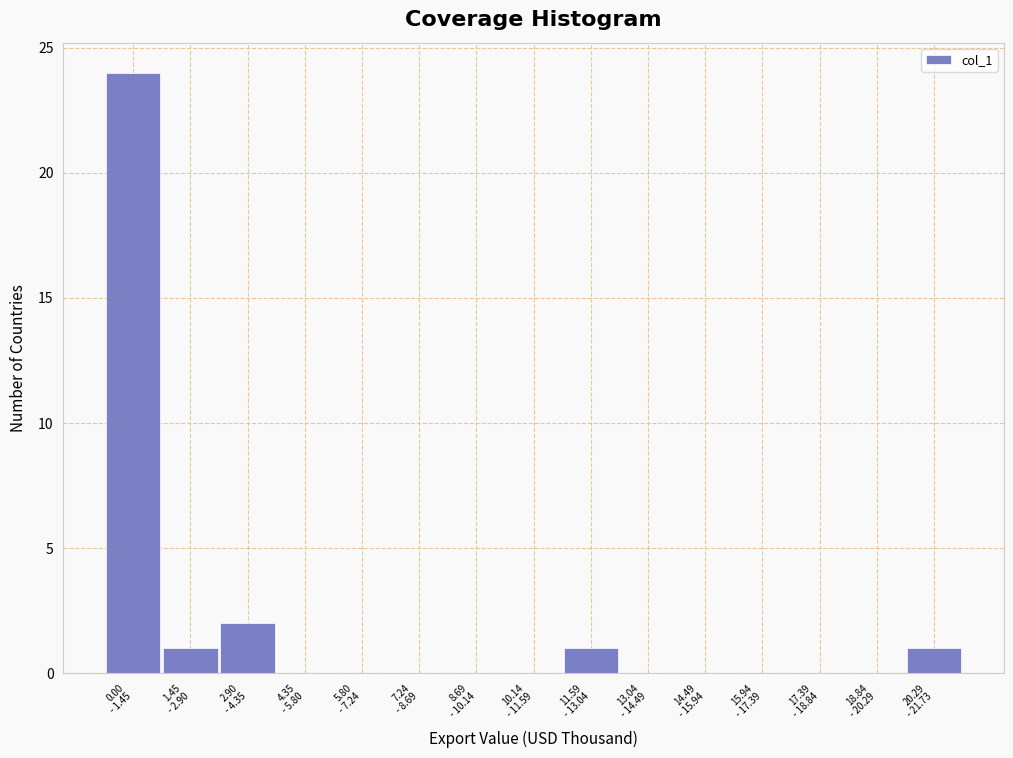

What is the sum of all values?

29